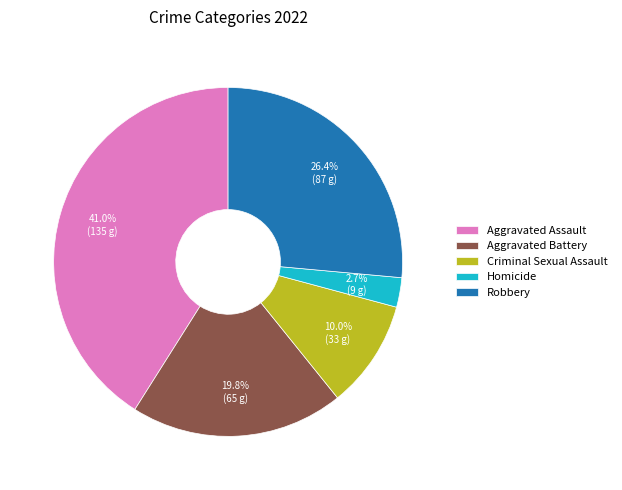

To the nearest percent, what is the combined percentage of Criminal Sexual Assault and Homicide?

13%